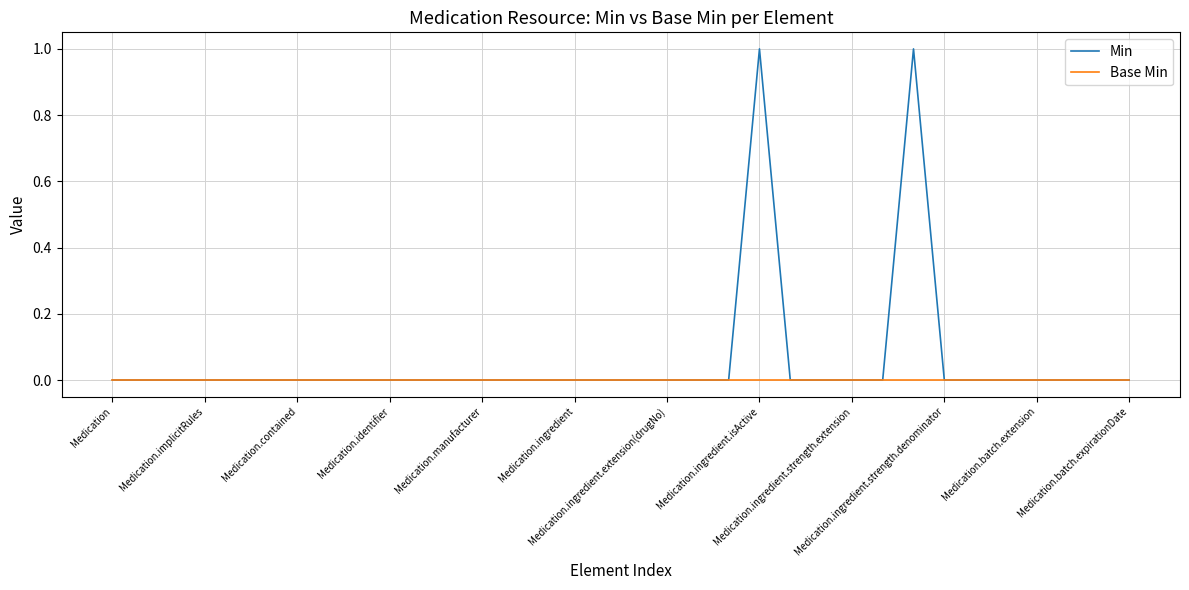

List the series in order of their overall mean, lowest first.

Base Min, Min